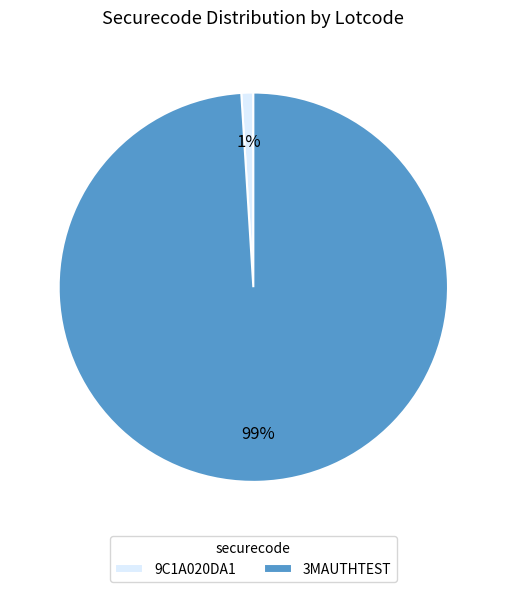

How many slices are in this pie chart?

2